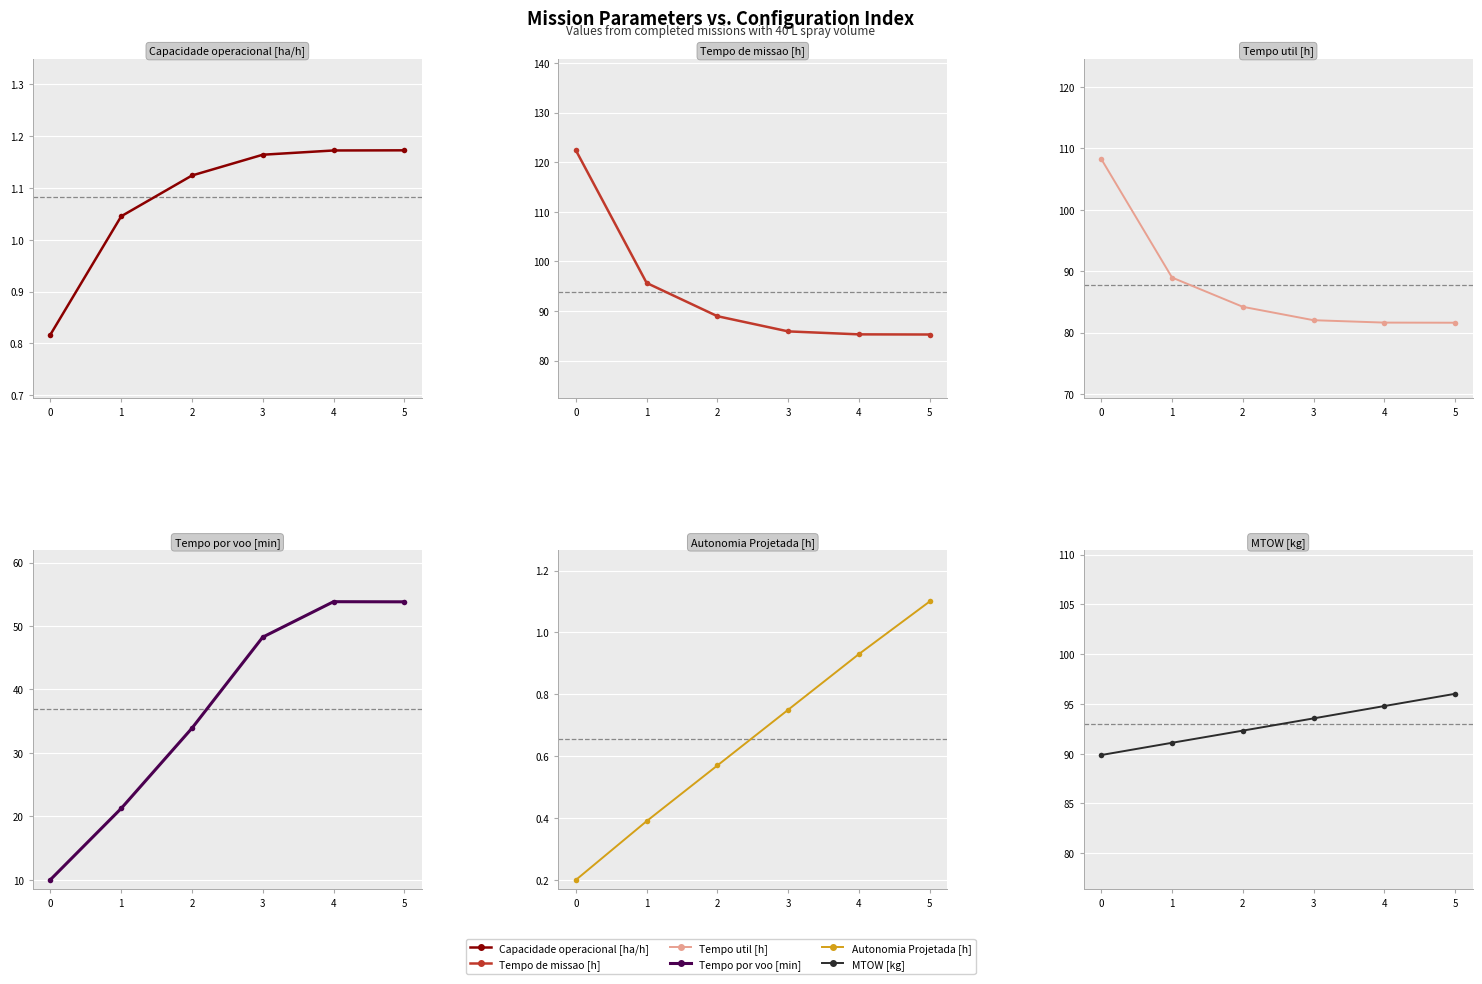

Reading left to right, transcribe all the data shown in this chart.

Capacidade operacional [ha/h]: 0=0.8	1=1.0	2=1.1	3=1.2	4=1.2	5=1.2
Tempo de missao [h]: 0=122.4	1=95.7	2=89.0	3=85.9	4=85.3	5=85.3
Tempo util [h]: 0=108.2	1=89.0	2=84.2	3=82.0	4=81.6	5=81.6
Tempo por voo [min]: 0=10.1	1=21.3	2=33.9	3=48.2	4=53.8	5=53.8
Autonomia Projetada [h]: 0=0.2	1=0.4	2=0.6	3=0.8	4=0.9	5=1.1
MTOW [kg]: 0=89.9	1=91.1	2=92.3	3=93.5	4=94.8	5=96.0